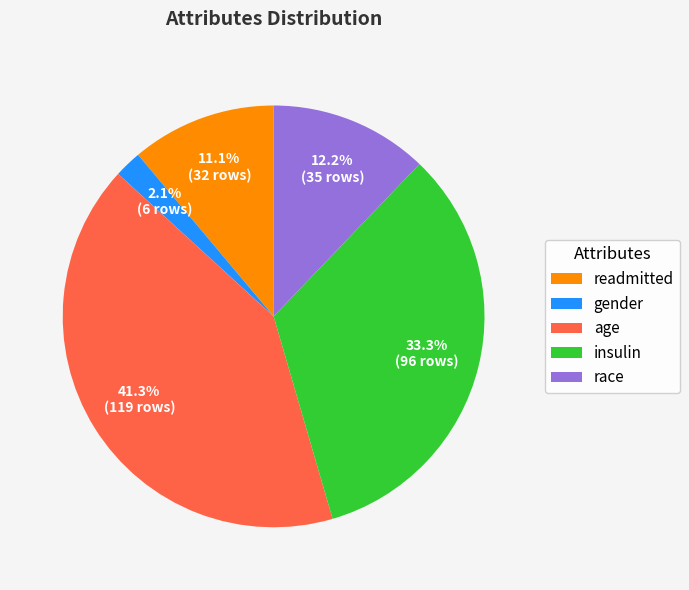

Which has a higher value, readmitted or insulin?

insulin